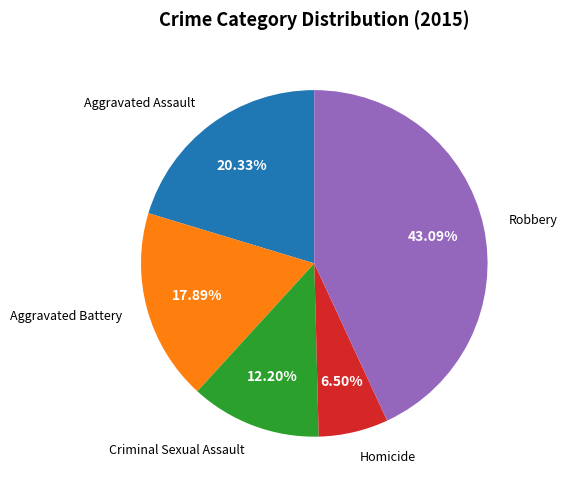

Does Homicide represent more than half of the total?

No